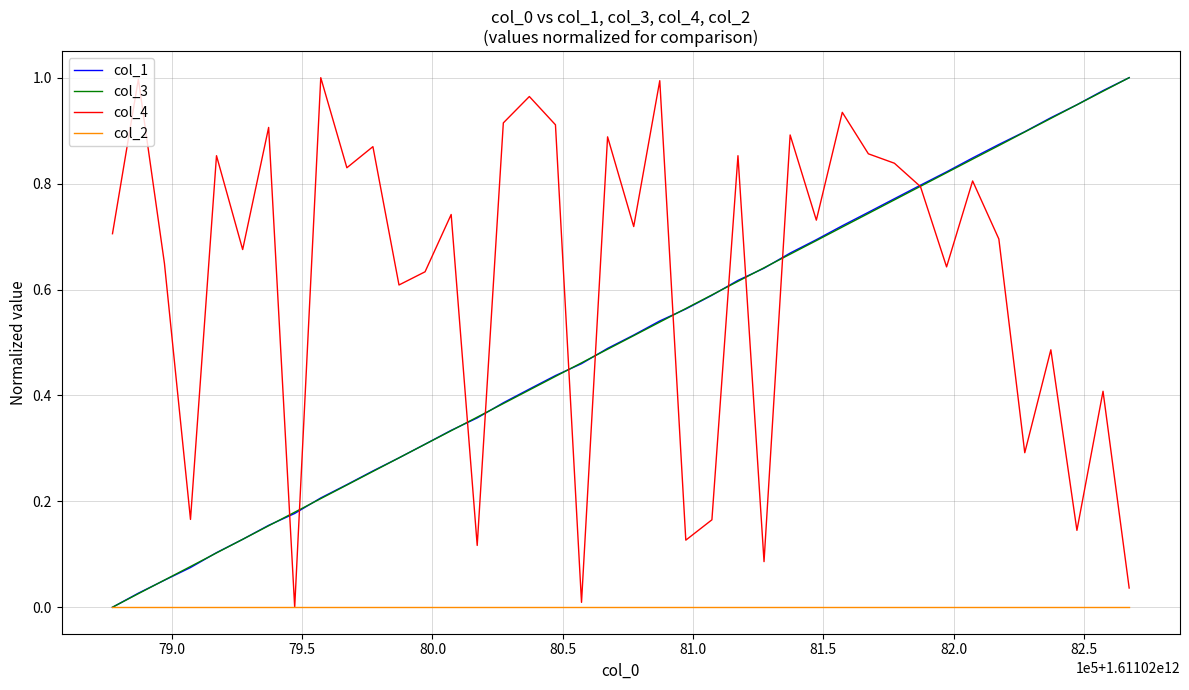

Which series has the largest total across all categories?

col_4